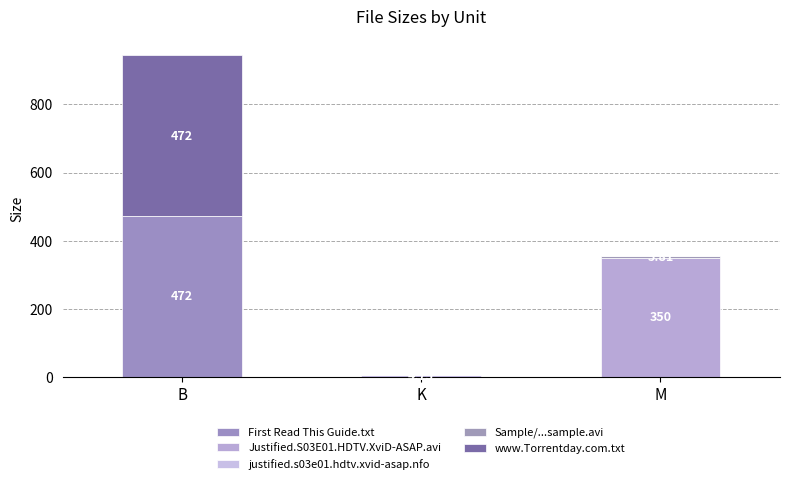

Are the bars grouped side by side (vs. stacked)?

No